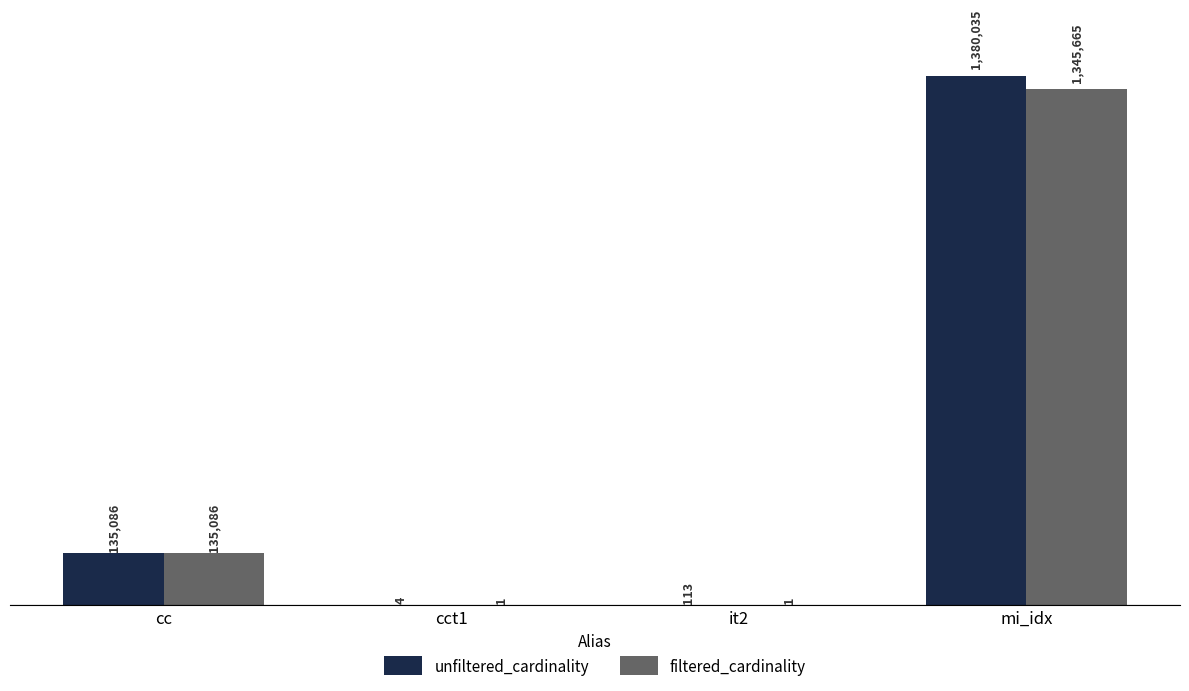

What are all the series names shown in the legend?

unfiltered_cardinality, filtered_cardinality